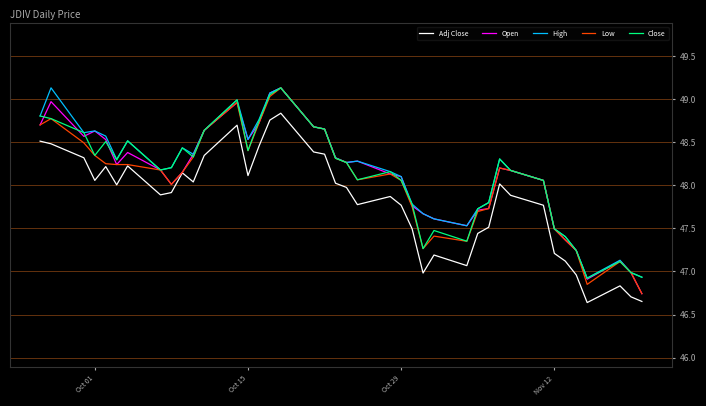

What is the highest value of the High series?

49.1